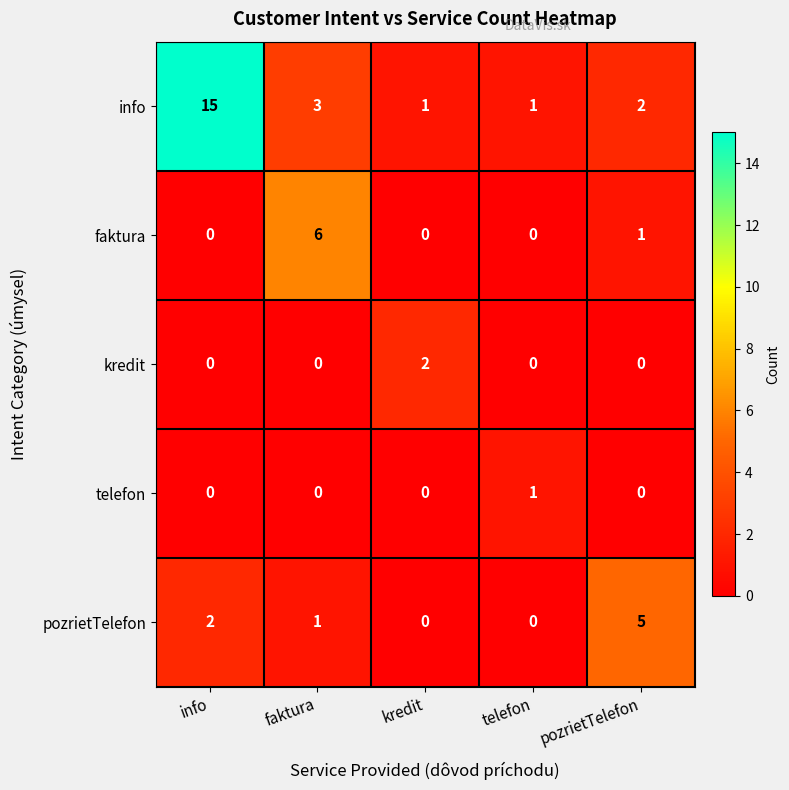

What is the total value across all series at kredit?

3